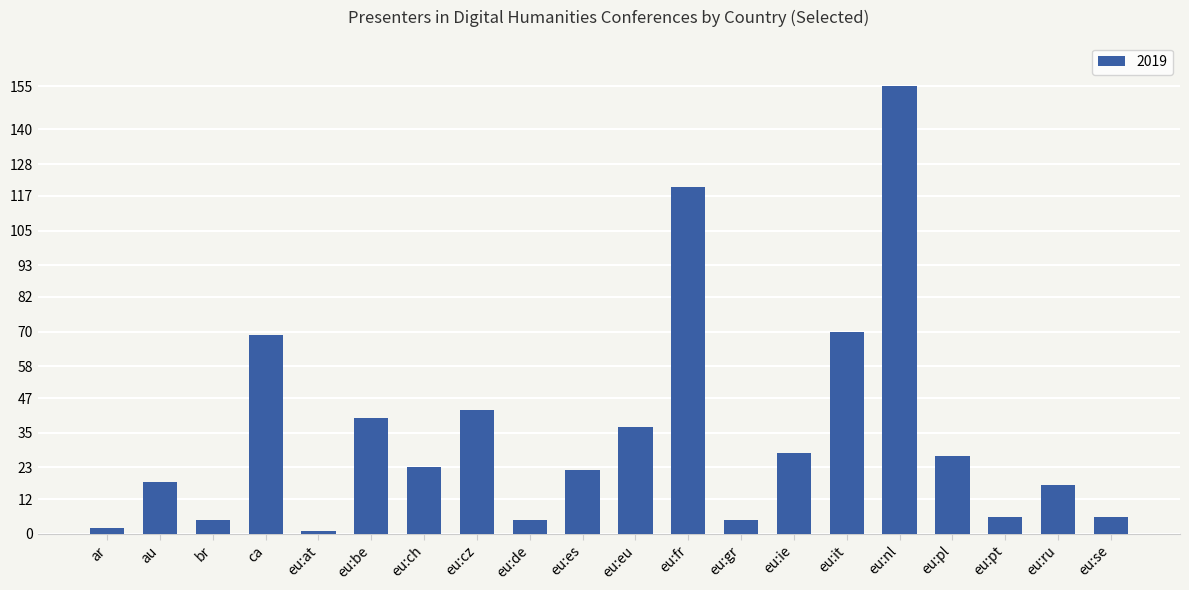

Is it true that the value at au is 8?

False